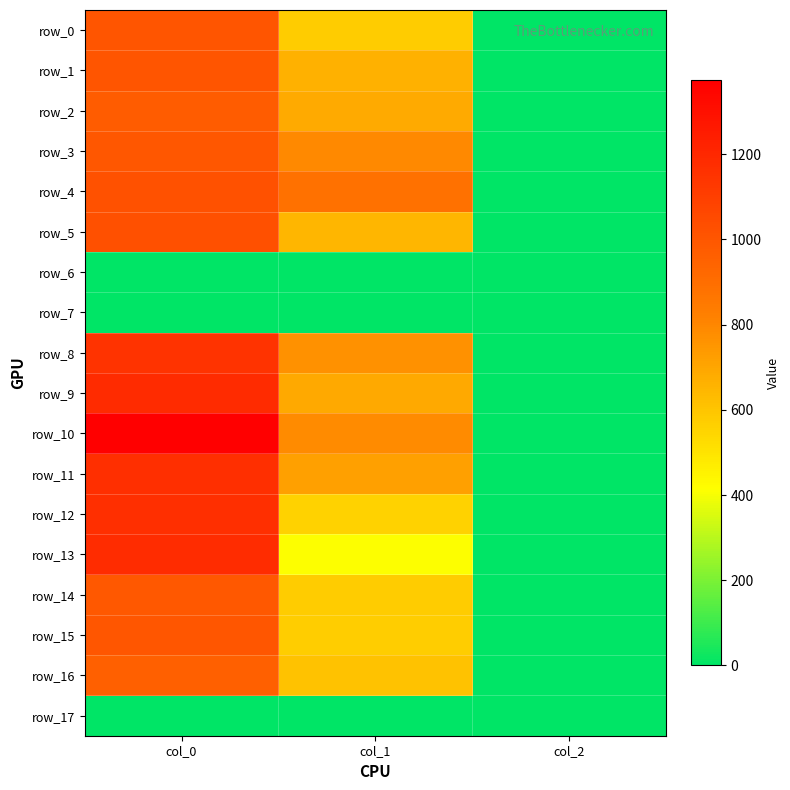

Is it true that row_10 equals 277.3 at col_1?

False